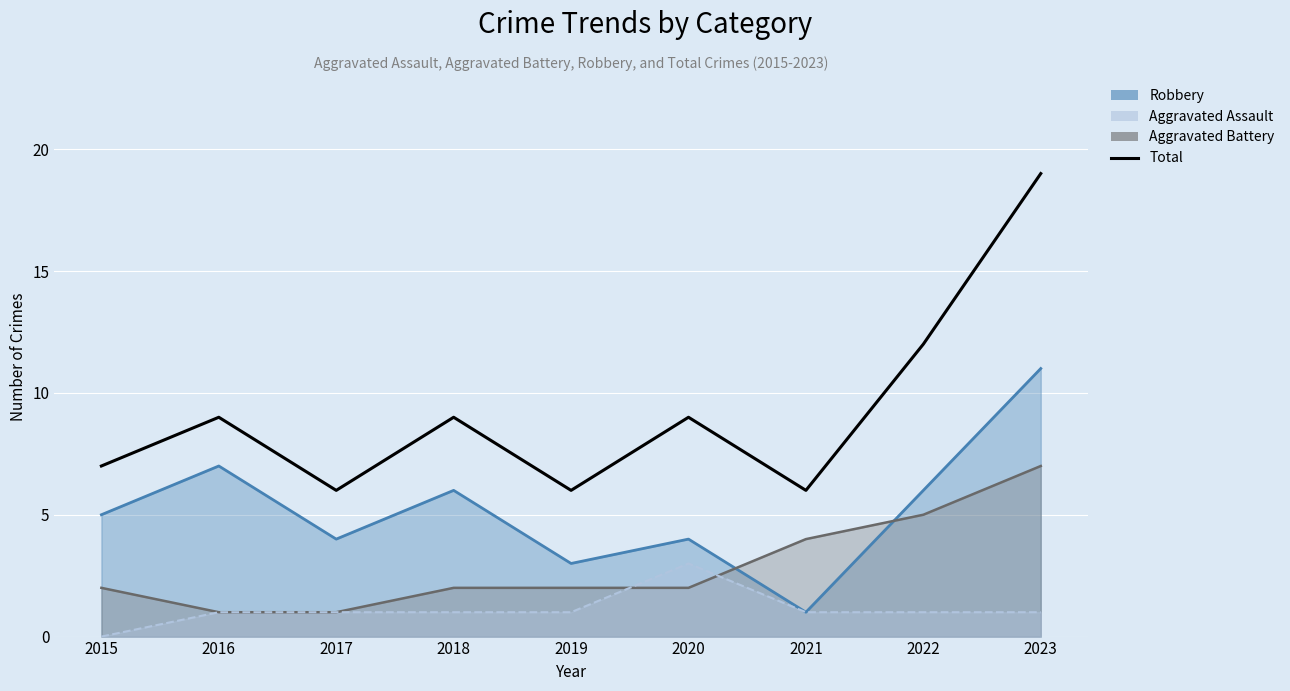

Rank the categories by value from highest to lowest.

2023, 2022, 2016, 2018, 2020, 2015, 2017, 2019, 2021